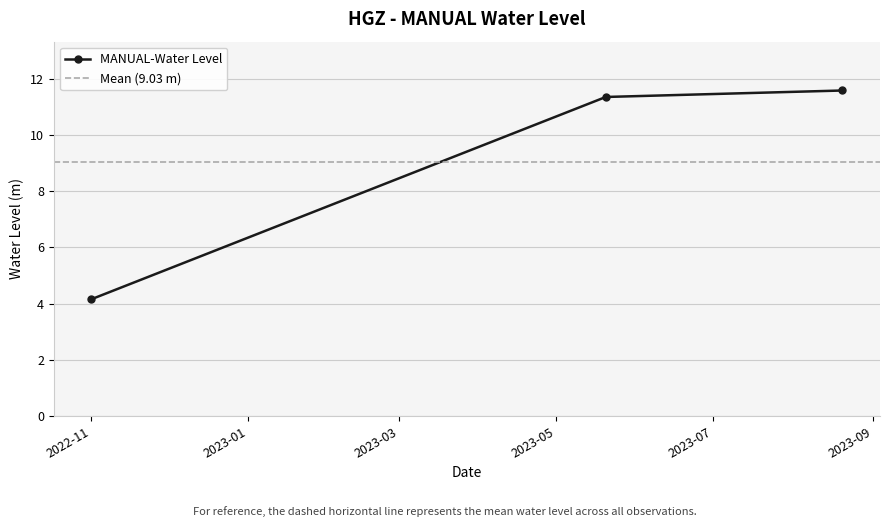

Does the chart display data point markers on the line(s)?

Yes